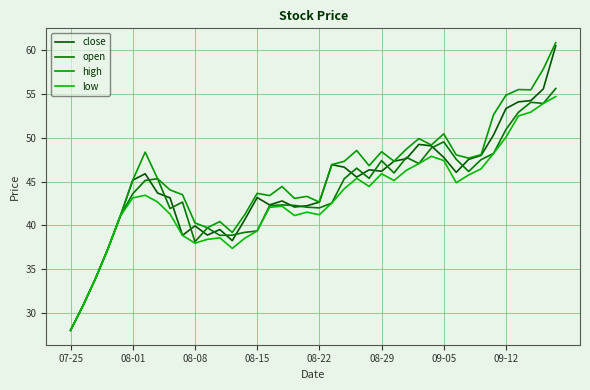

How many lines are shown in the chart?

4